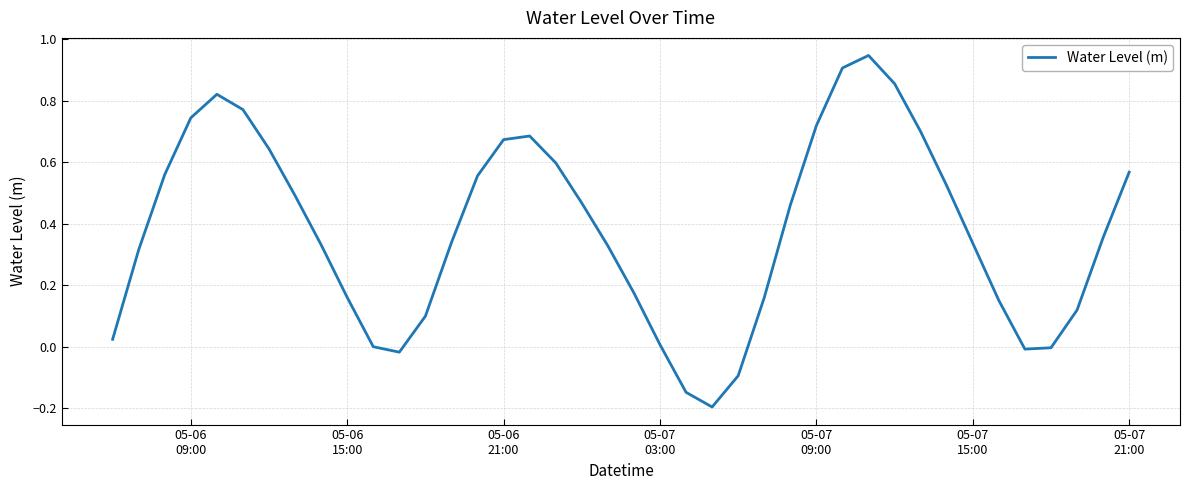

What is the difference between the maximum and minimum values?

1.1